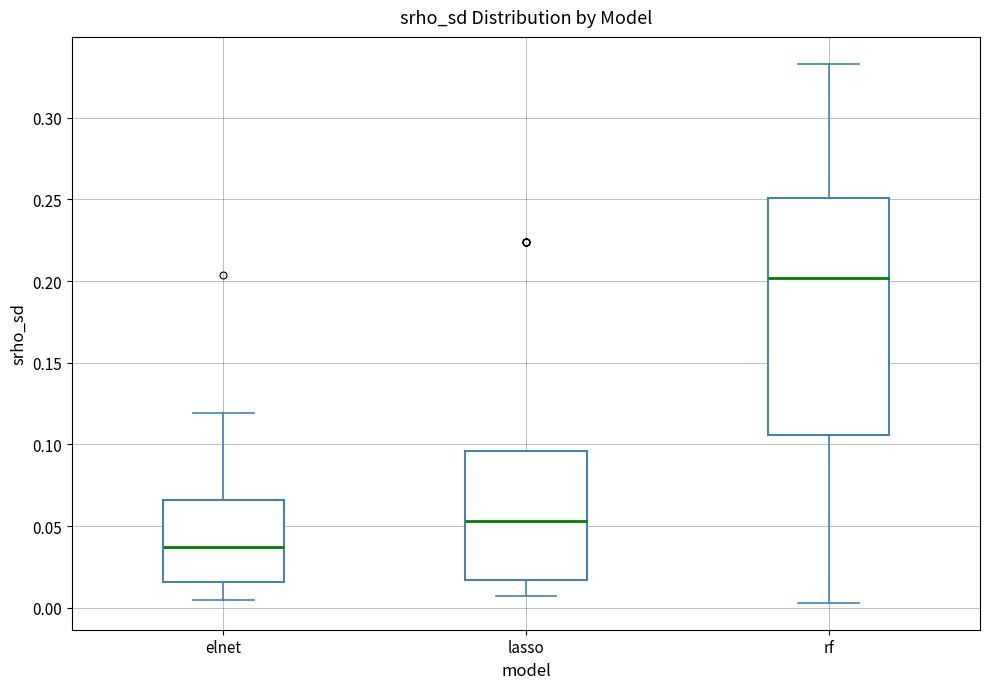

Where does the median line of the box for lasso sit on the y-axis? The values are not printed on the chart, so give them approximately, as read against the axis.

0.055